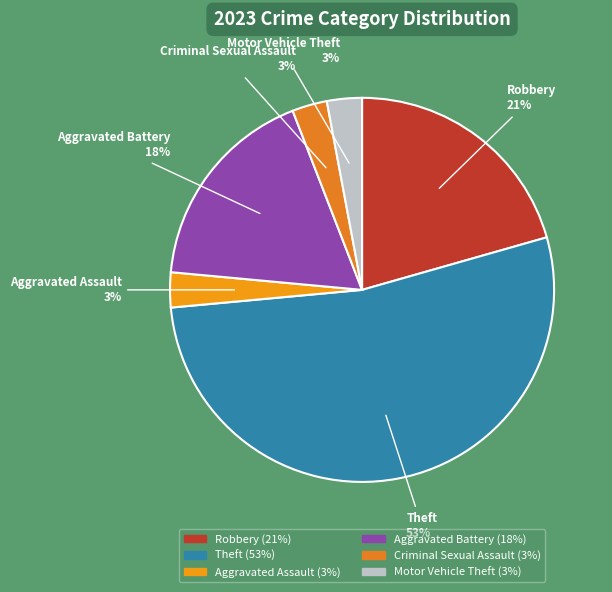

Which slice represents more than half of the pie?

Theft